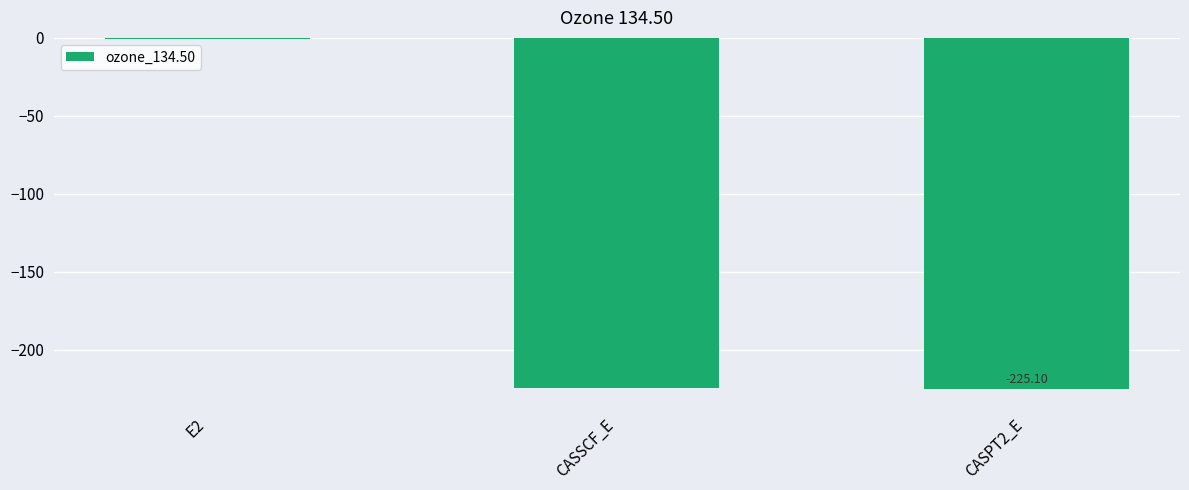

Read the value at E2.

-0.5